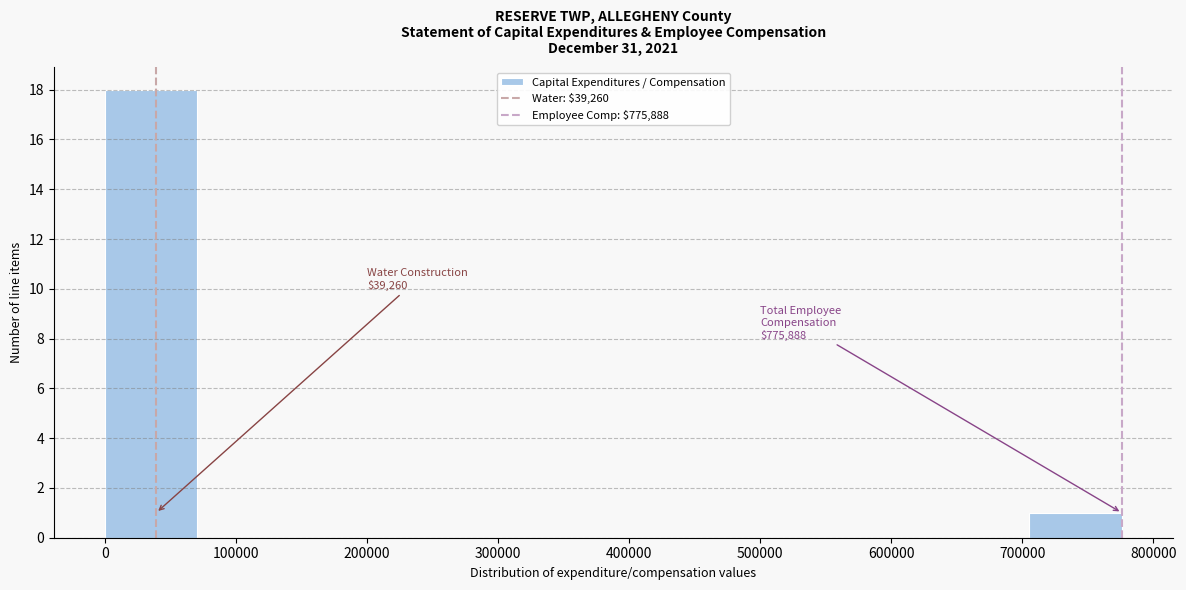

Which range on the x-axis has the tallest bar?

0 to 70000